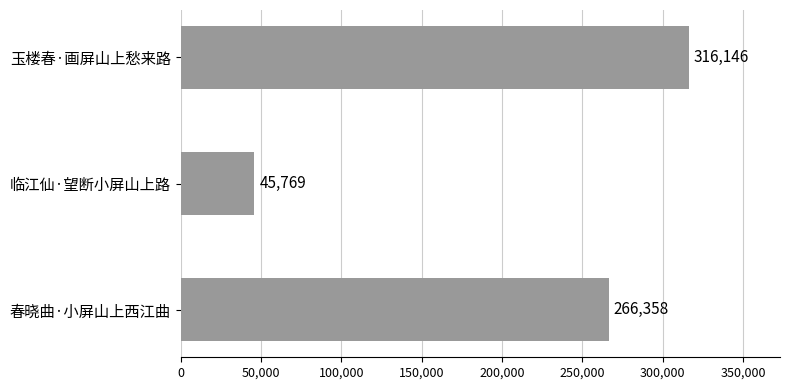

The value at 临江仙·望断小屏山上路 is 16476. True or false?

False